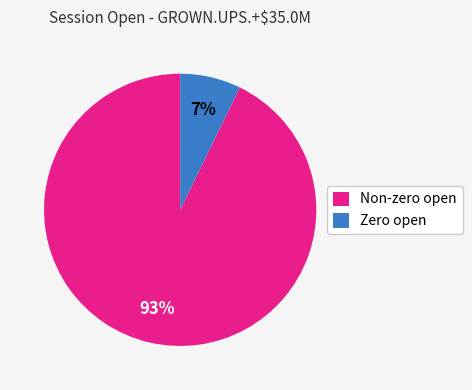

Is the sum of Non-zero open and Zero open greater than half?

Yes